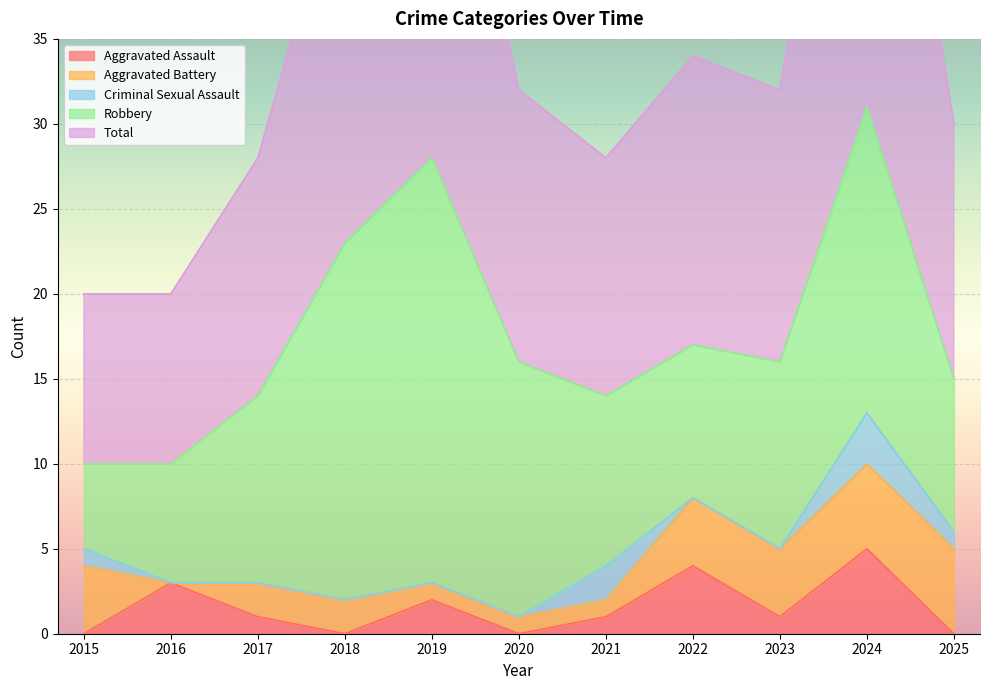

What is the approximate value of Aggravated Assault at 2023?

1